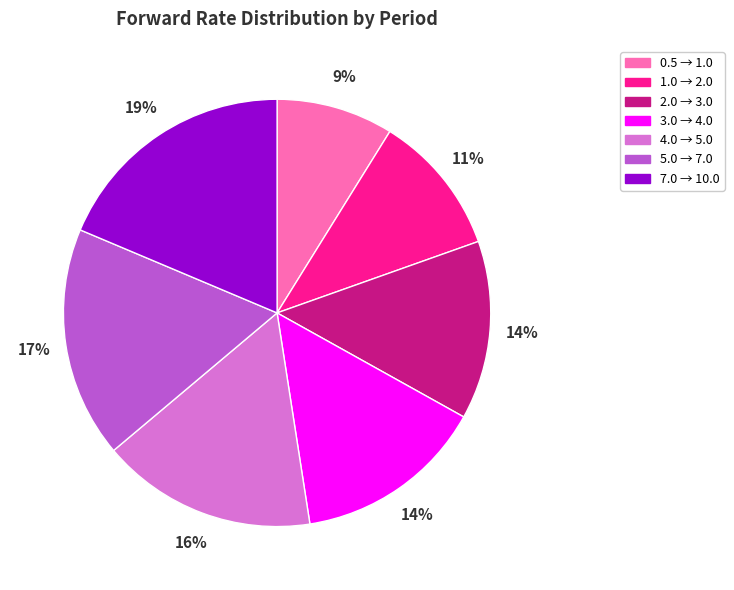

The 1.0 → 2.0 slice represents 11% of the pie. True or false?

True